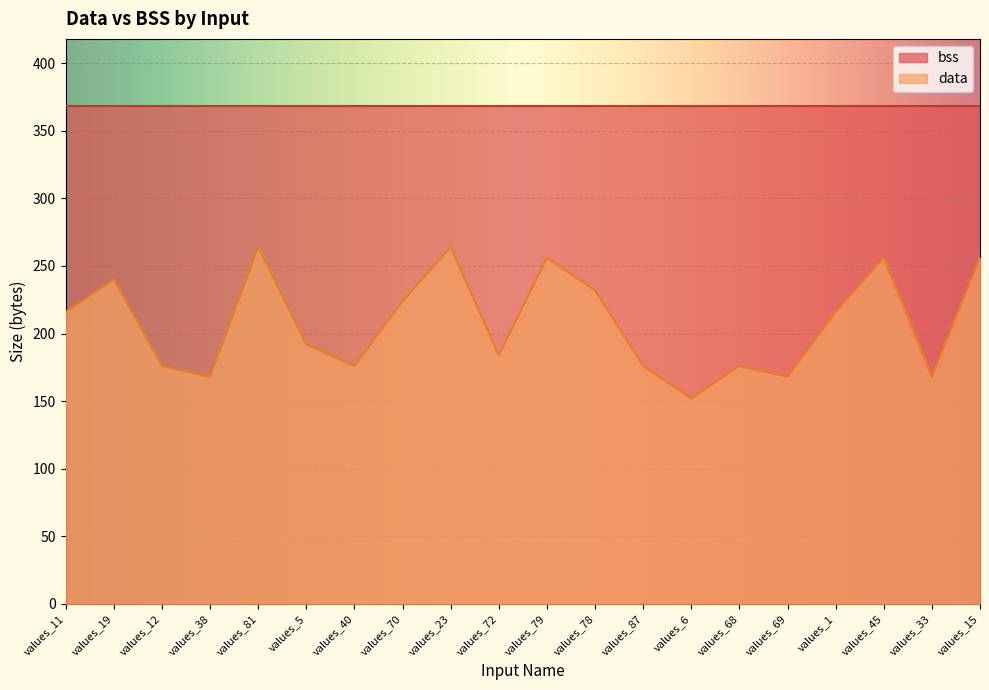

Is it true that the value at values_11 is 216?

True